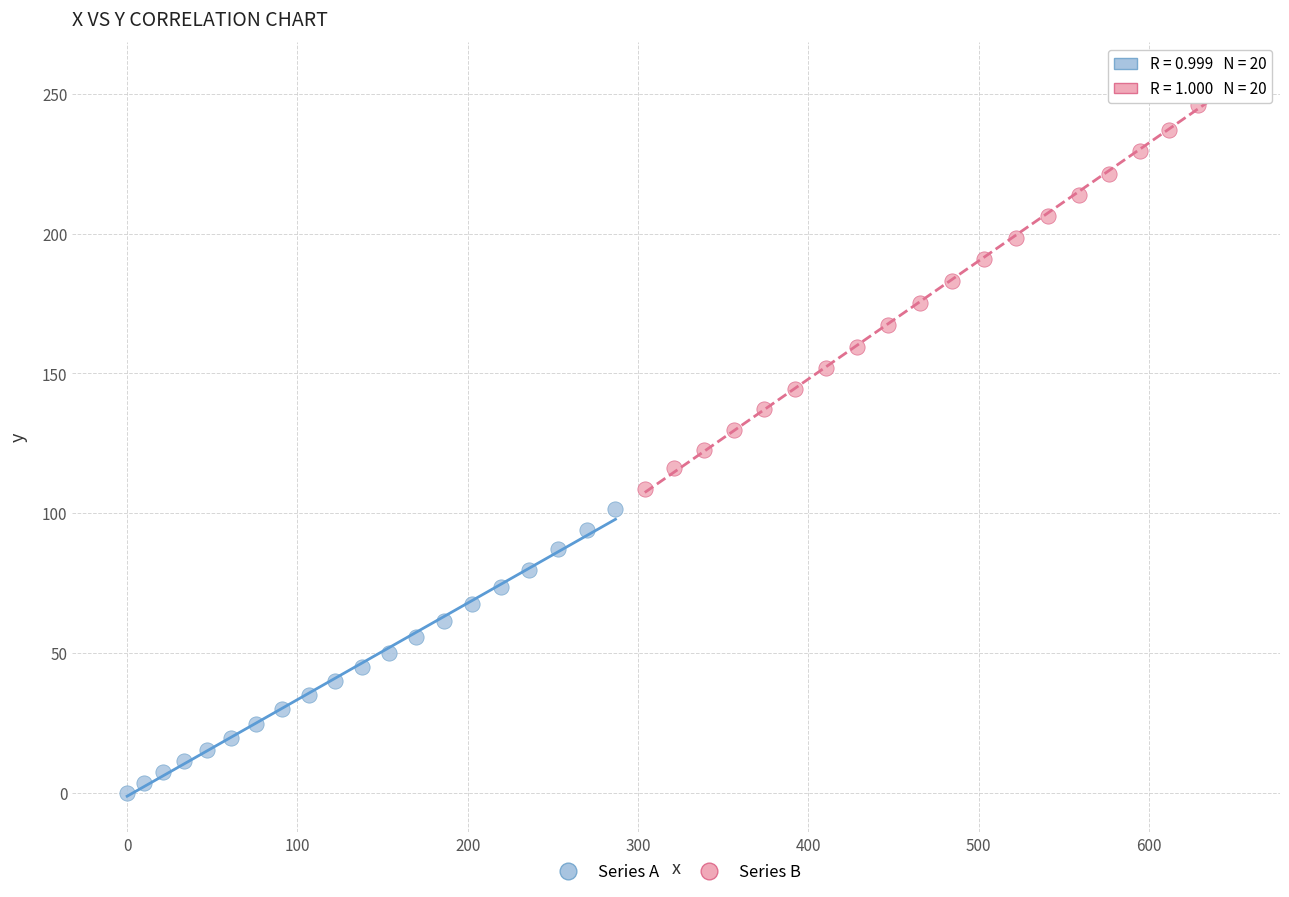

Which series contains the lowest Y value?

Series A